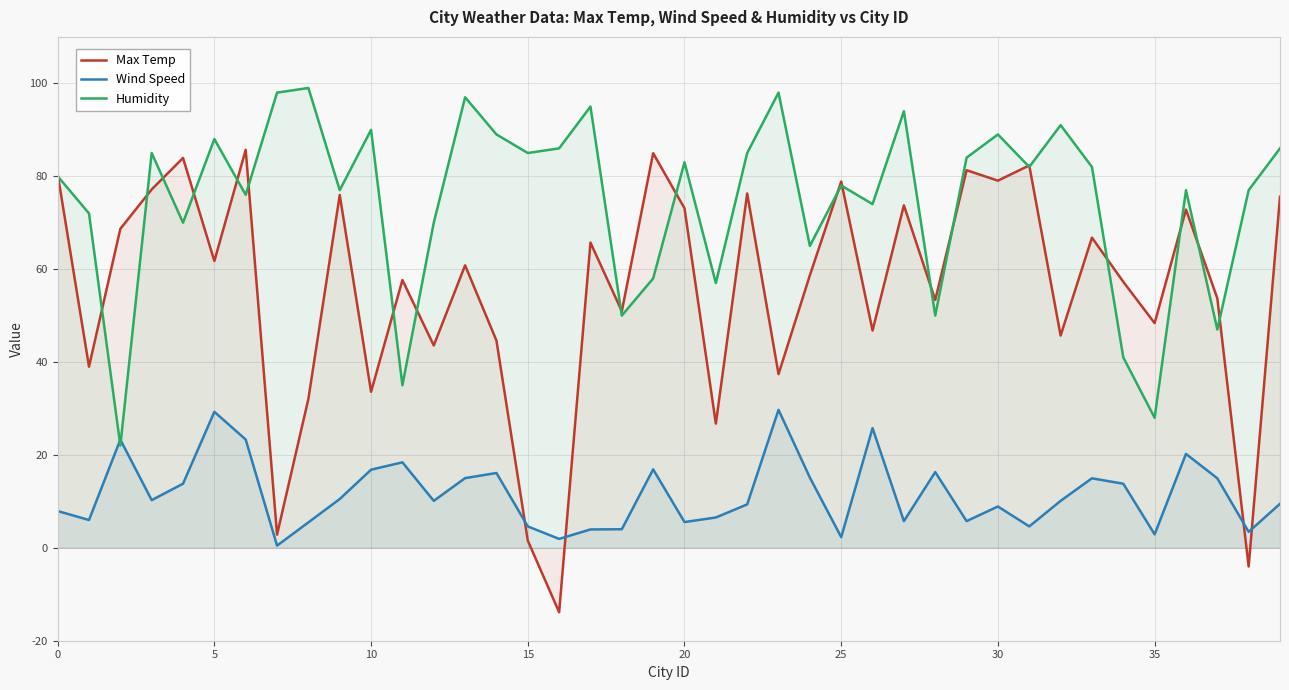

What is the lowest value of the Humidity series?

22.0